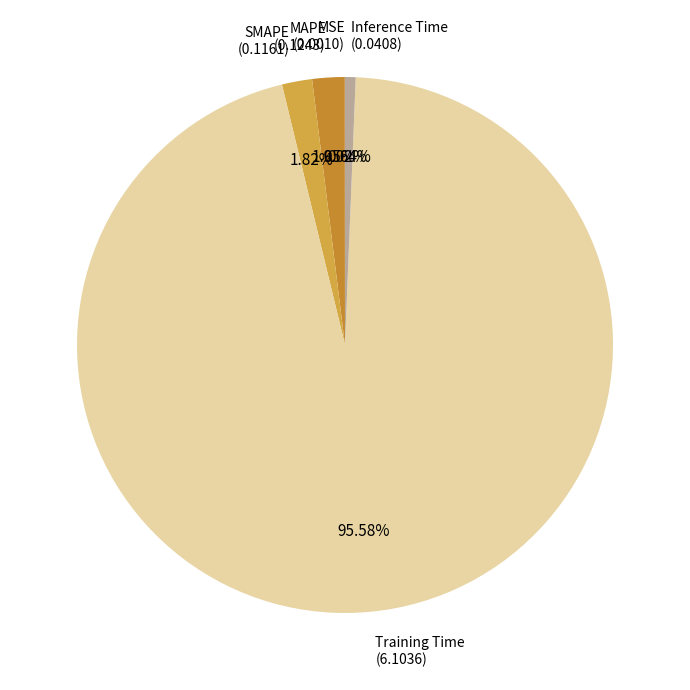

Which slice is the largest?

Training Time